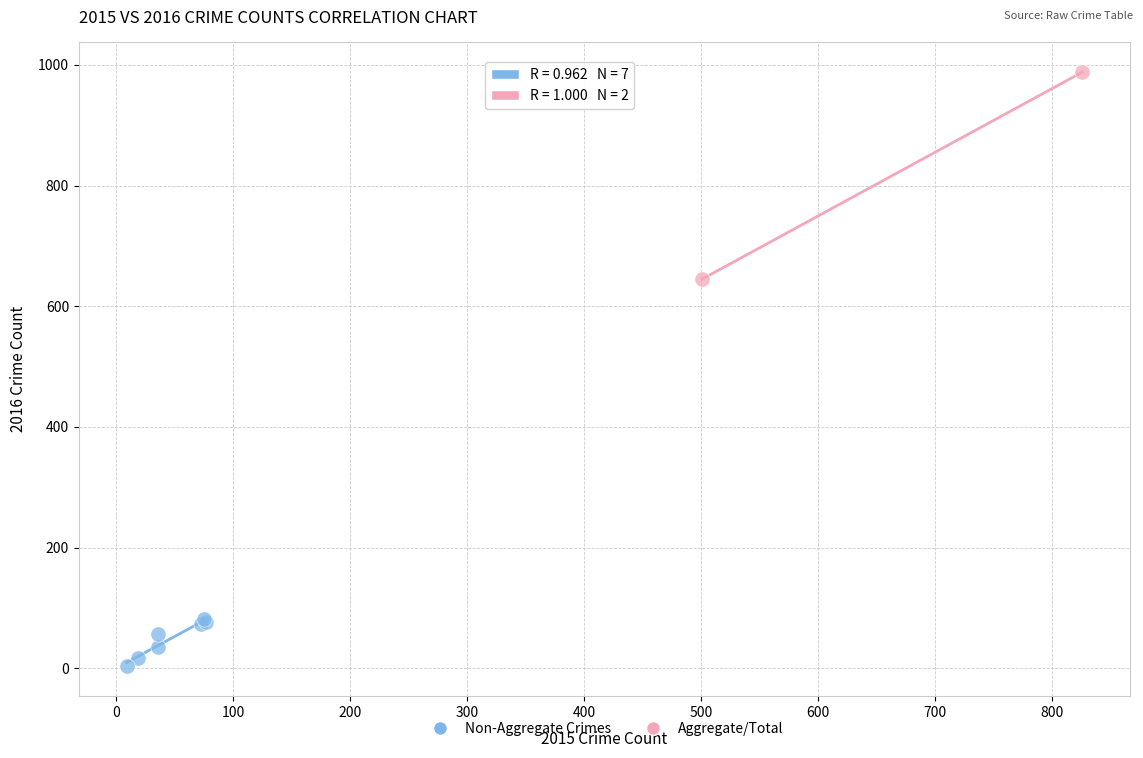

Which series reaches the minimum Y coordinate?

Non-Aggregate Crimes